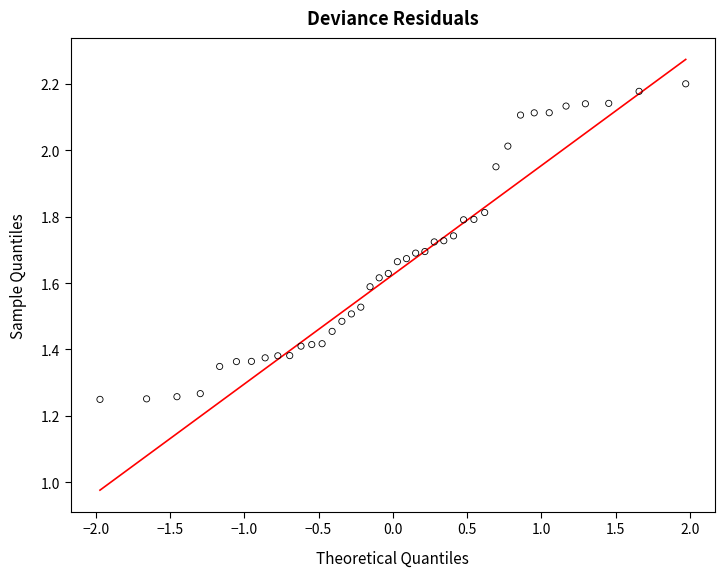

What is the range of Y values (max minus min)?

1.0